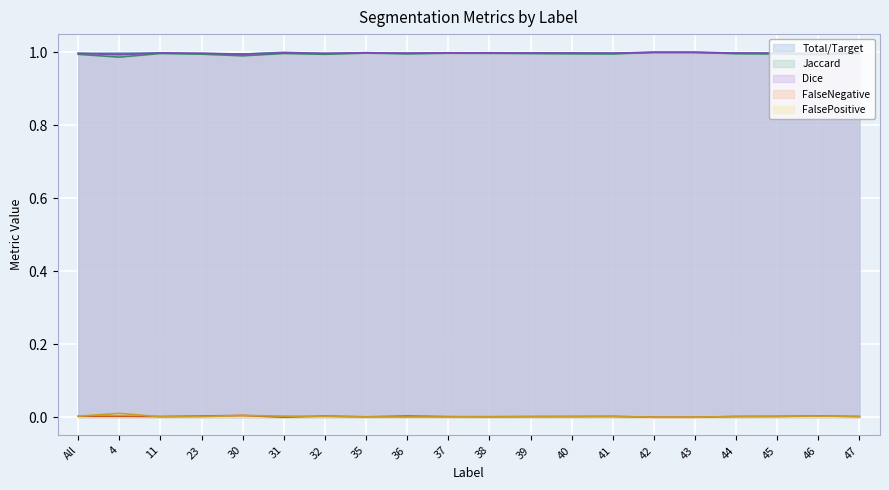

At which category does Jaccard reach its first local peak?

11